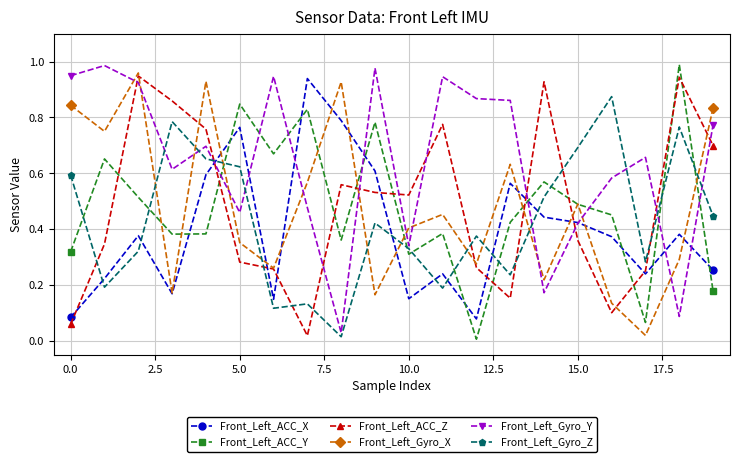

How many interior local peaks does the Front_Left_ACC_Z series have?

5